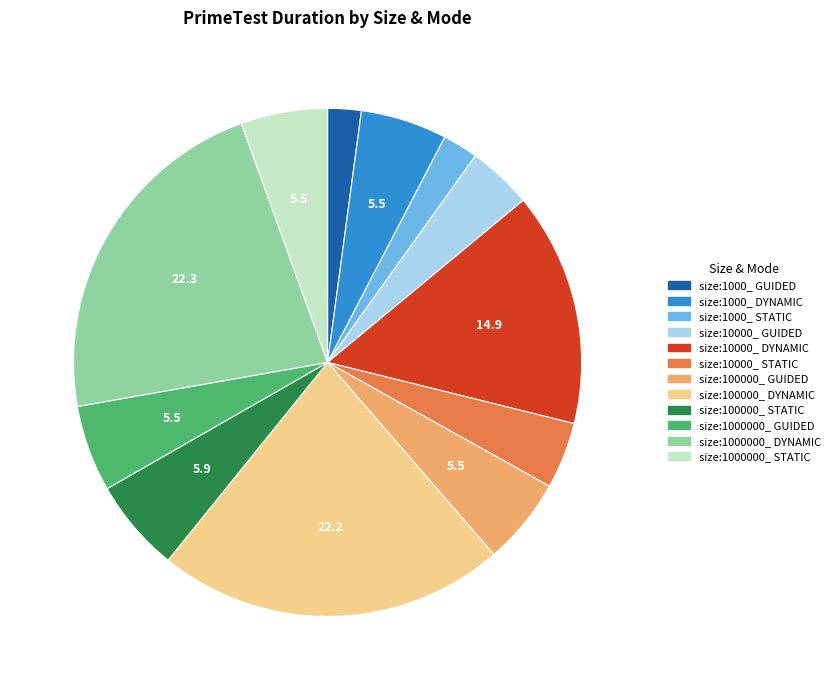

Approximately how many times larger is the value at size:1000000_ DYNAMIC compared to size:10000_ STATIC?

5.3